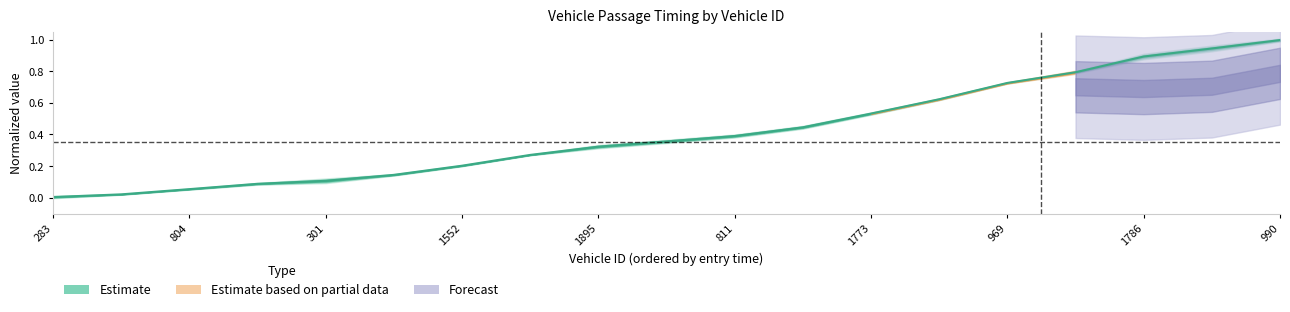

What is the average value?

0.4